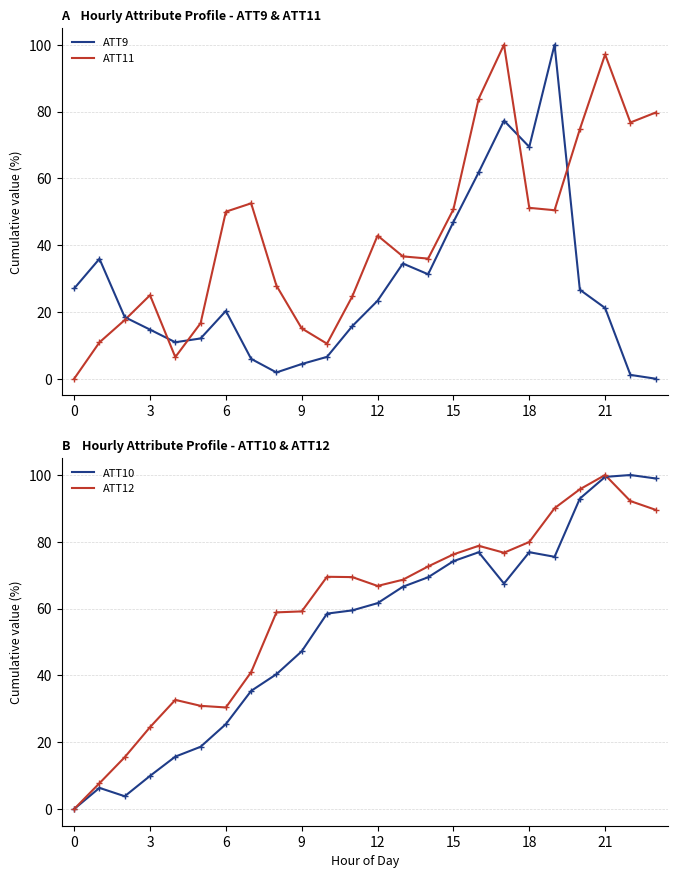

Which series has the largest total across all categories?

ATT12